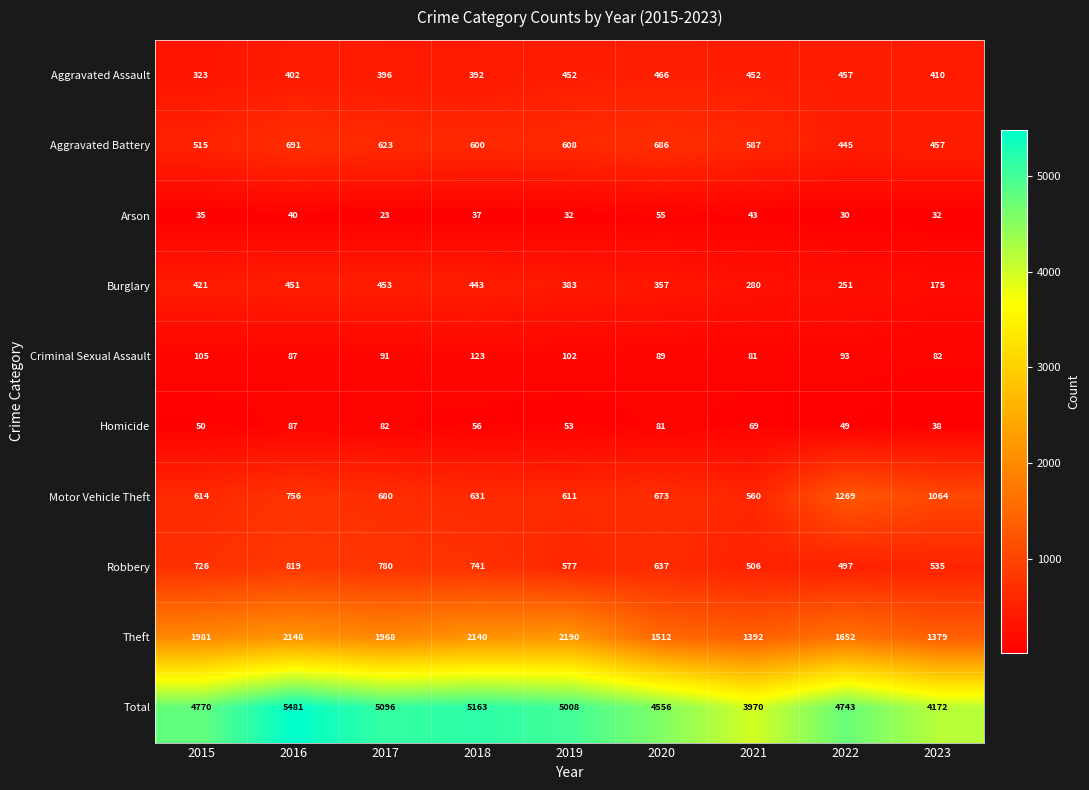

The value of Aggravated Assault at 2020 is 694. True or false?

False